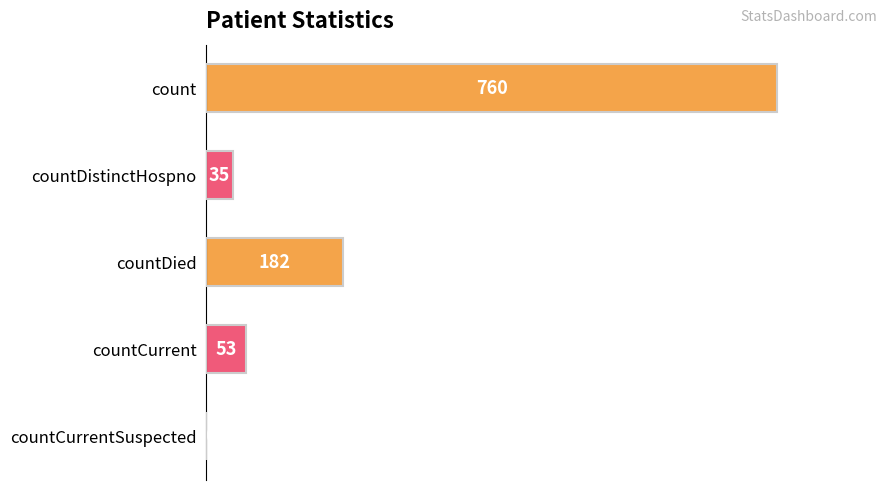

What is the sum of all values?

1030